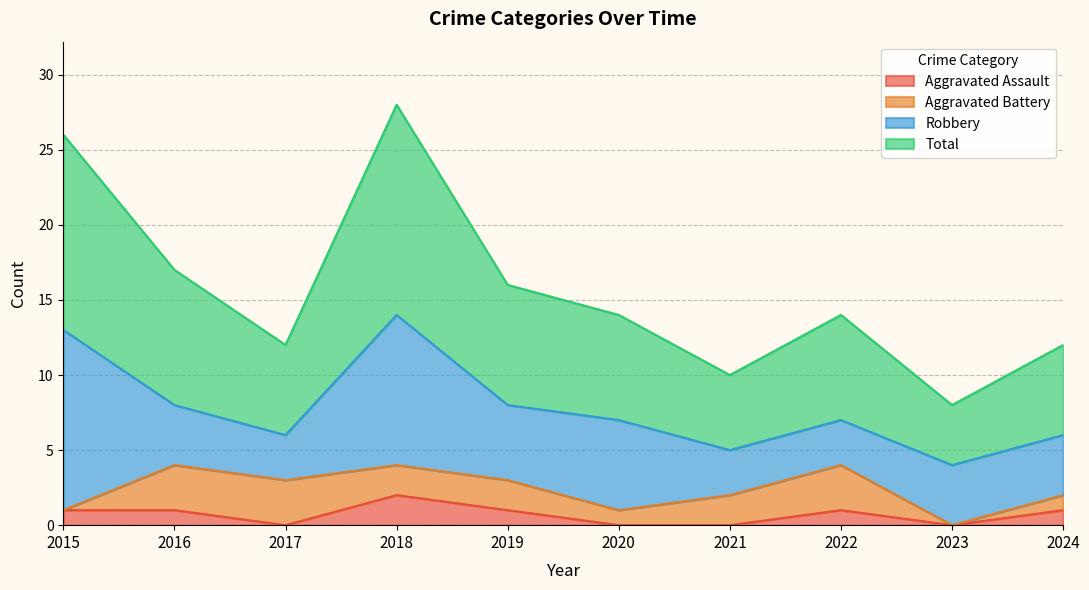

What is the average value of the Aggravated Assault series?

1